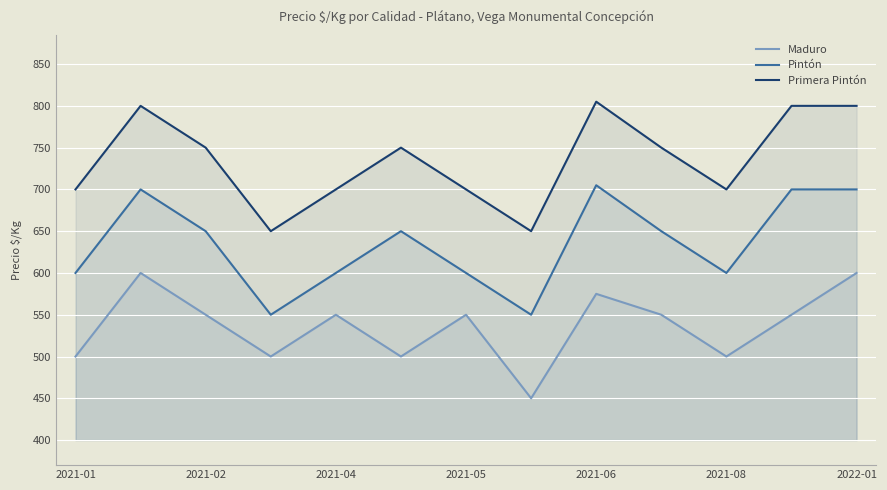

How many lines are shown in the chart?

3